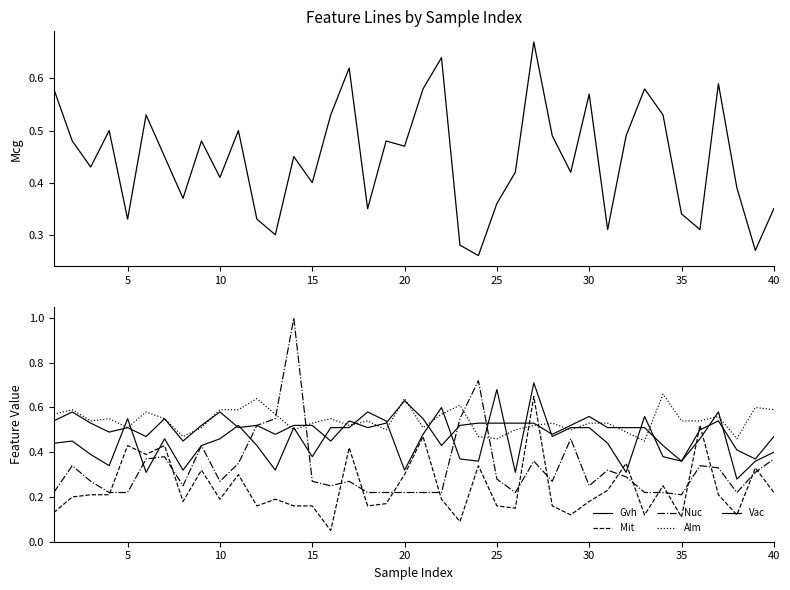

At how many categories does at least one series exceed 0?

40